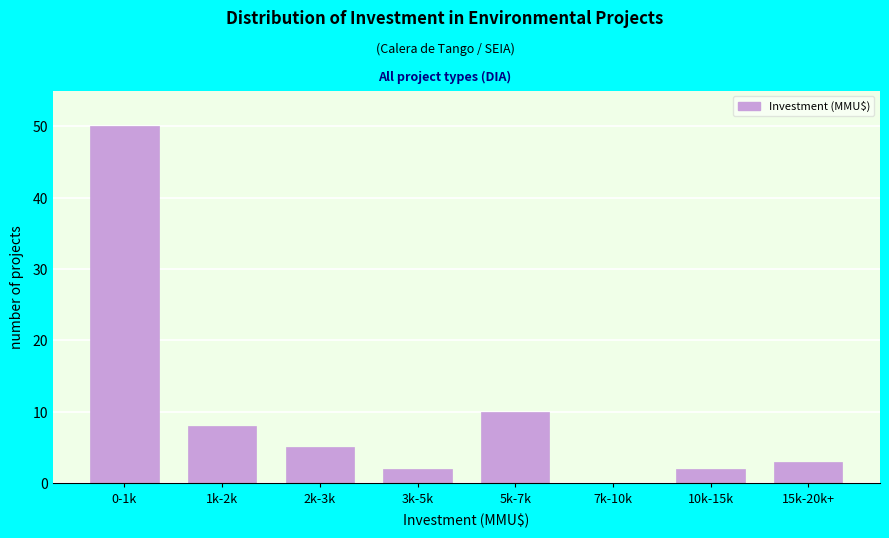

Reading left to right, extract all data points from this chart.

0-1k=50	1k-2k=8	2k-3k=5	3k-5k=2	5k-7k=10	7k-10k=0	10k-15k=2	15k-20k+=3